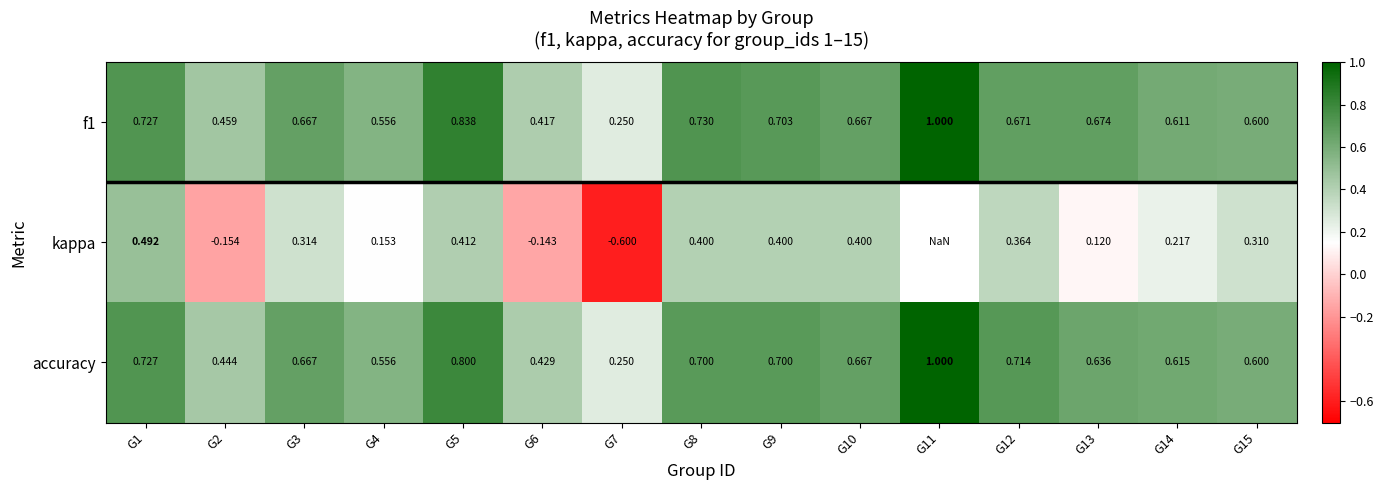

True or false: kappa has a value of 0.6 at G5.

False